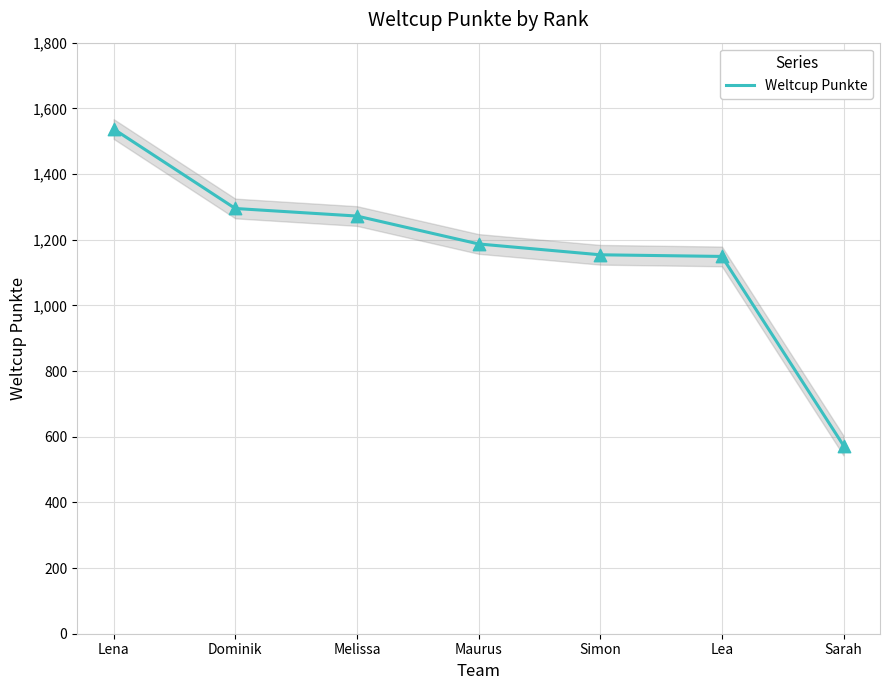

Approximately how many times larger is the value at Sarah compared to Simon?

0.5